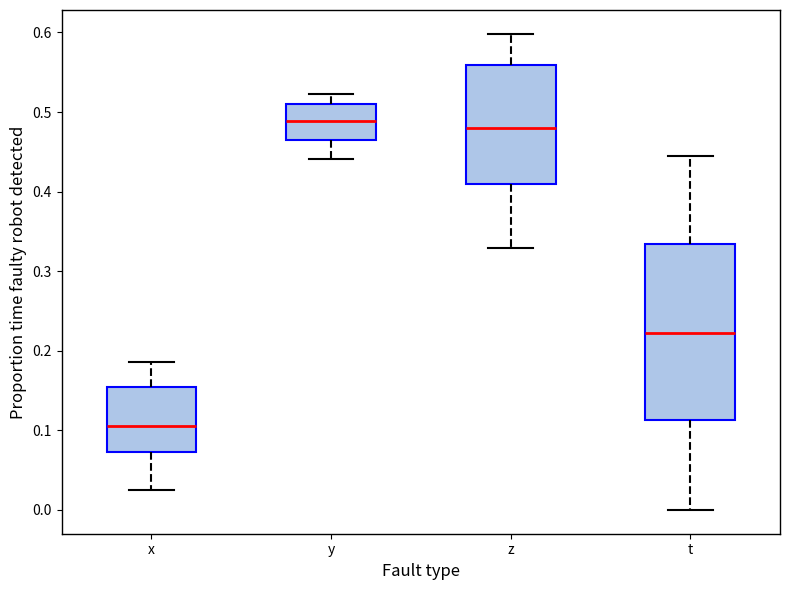

Reading left to right, transcribe this box plot: for each box, give where its median line is, the range the box spans, and where its two whiskers end, as read against the y-axis. The values are not printed on the chart, so give them approximately, as read against the axis.

x: median 0.11, box 0.07 to 0.15, whiskers 0.03 to 0.19
y: median 0.49, box 0.46 to 0.51, whiskers 0.44 to 0.52
z: median 0.48, box 0.41 to 0.56, whiskers 0.33 to 0.60
t: median 0.22, box 0.11 to 0.33, whiskers 0.00 to 0.45